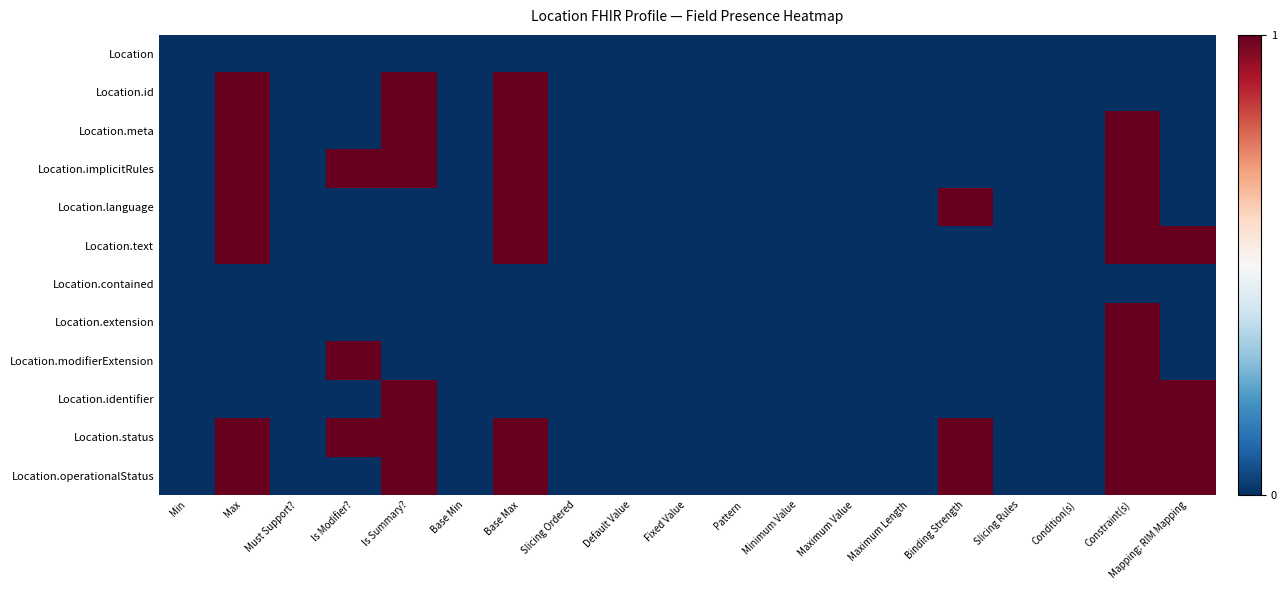

At how many categories does at least one series exceed 0?

7